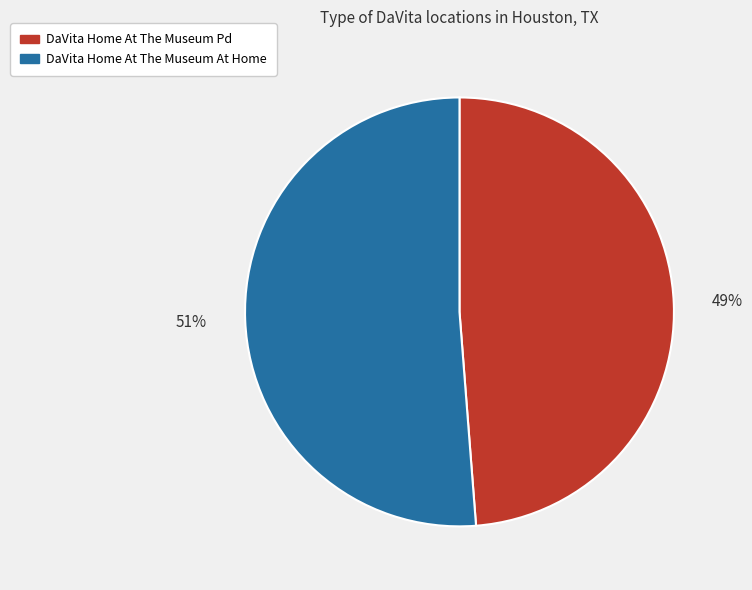

To the nearest percent, what is the average slice percentage?

50%